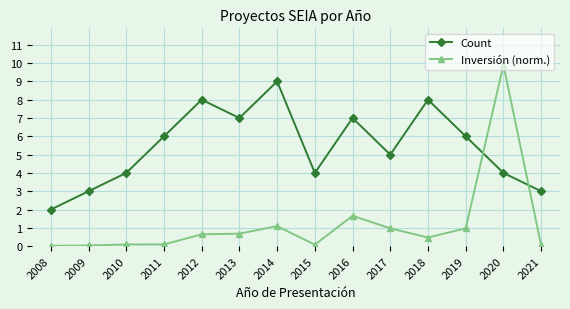

List the series in order of their overall mean, highest first.

Count, Inversión (norm.)